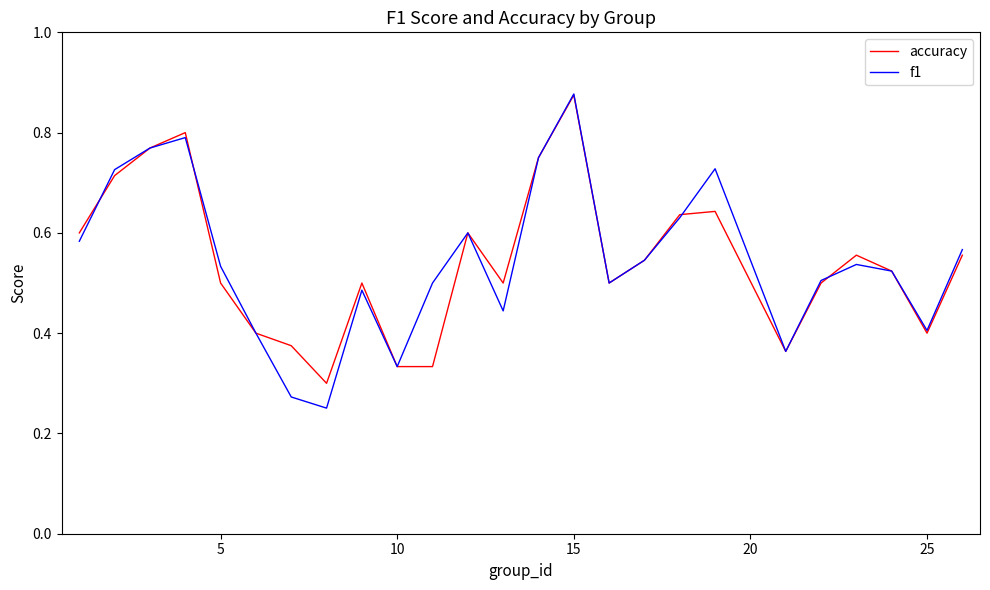

At which category is the sum across all series the highest?

15